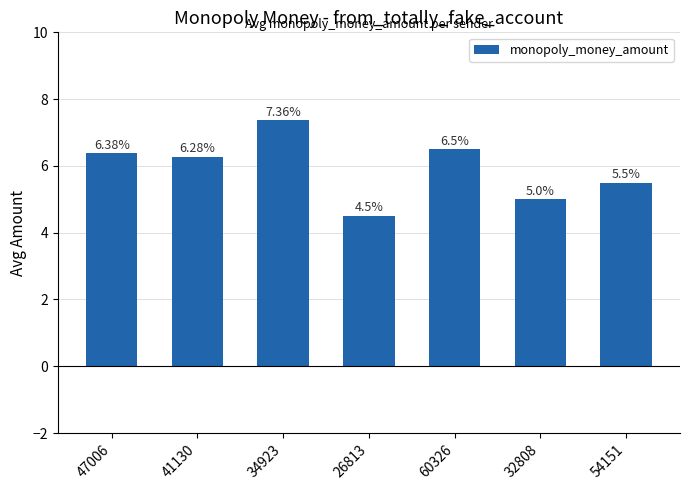

Rank the categories by value from highest to lowest.

34923, 60326, 47006, 41130, 54151, 32808, 26813